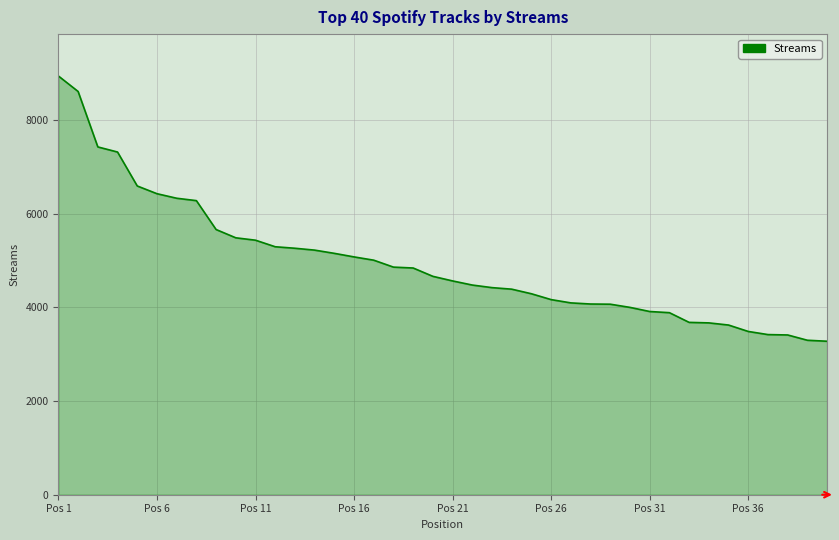

What is the smallest value displayed?

3278